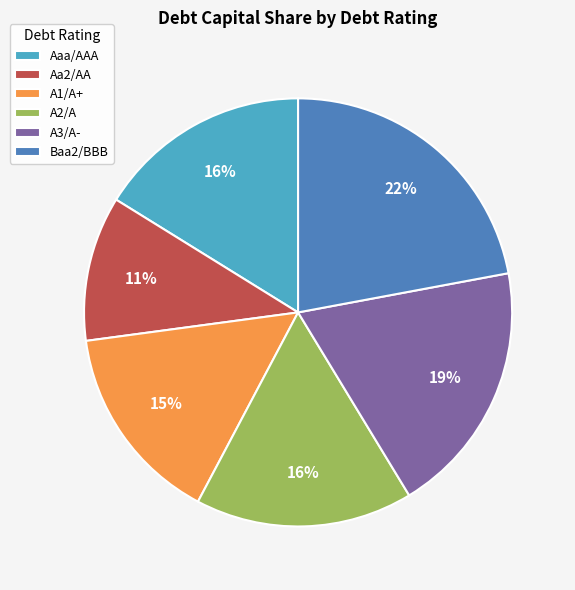

How many slices are in this pie chart?

6